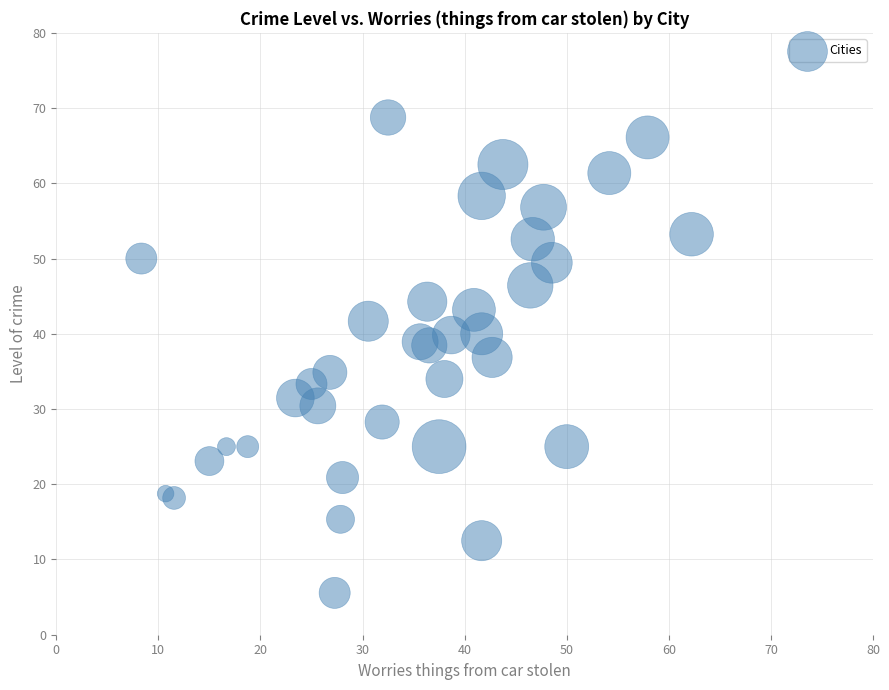

What is the range of X values (max minus min)?

53.9